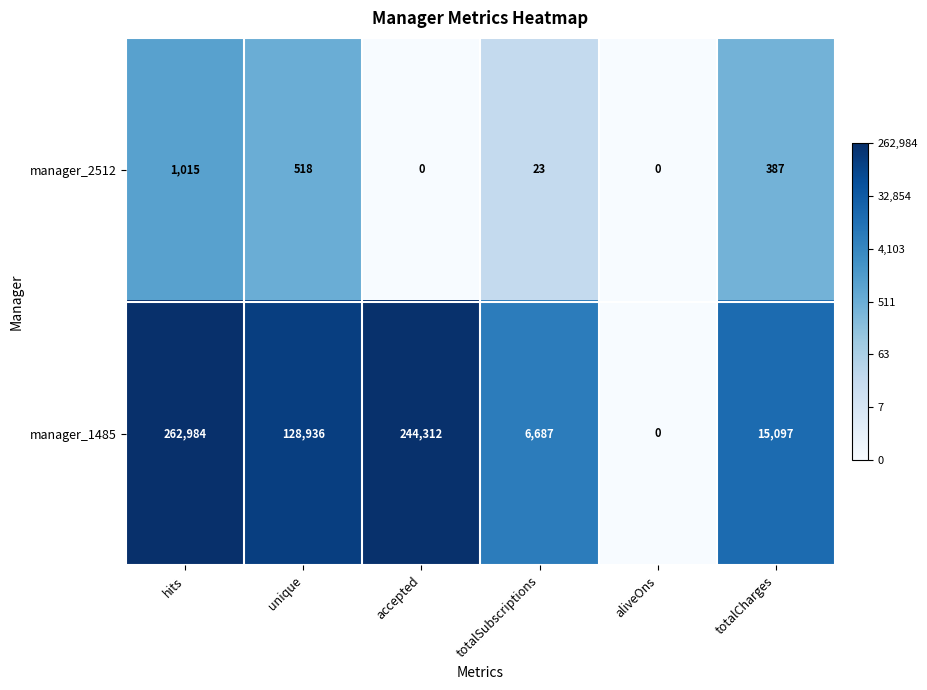

At unique, list the series in order from largest to smallest.

manager_1485, manager_2512